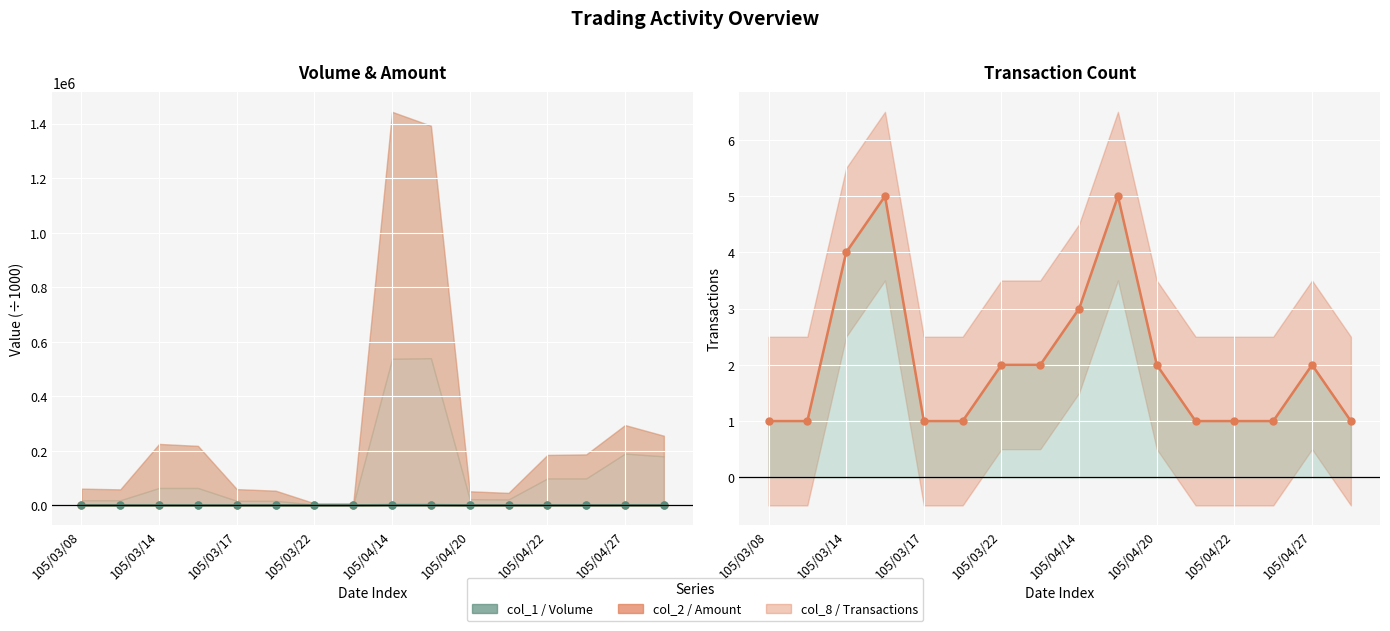

What is the sum of all col_8 (Transactions) values?

33.0